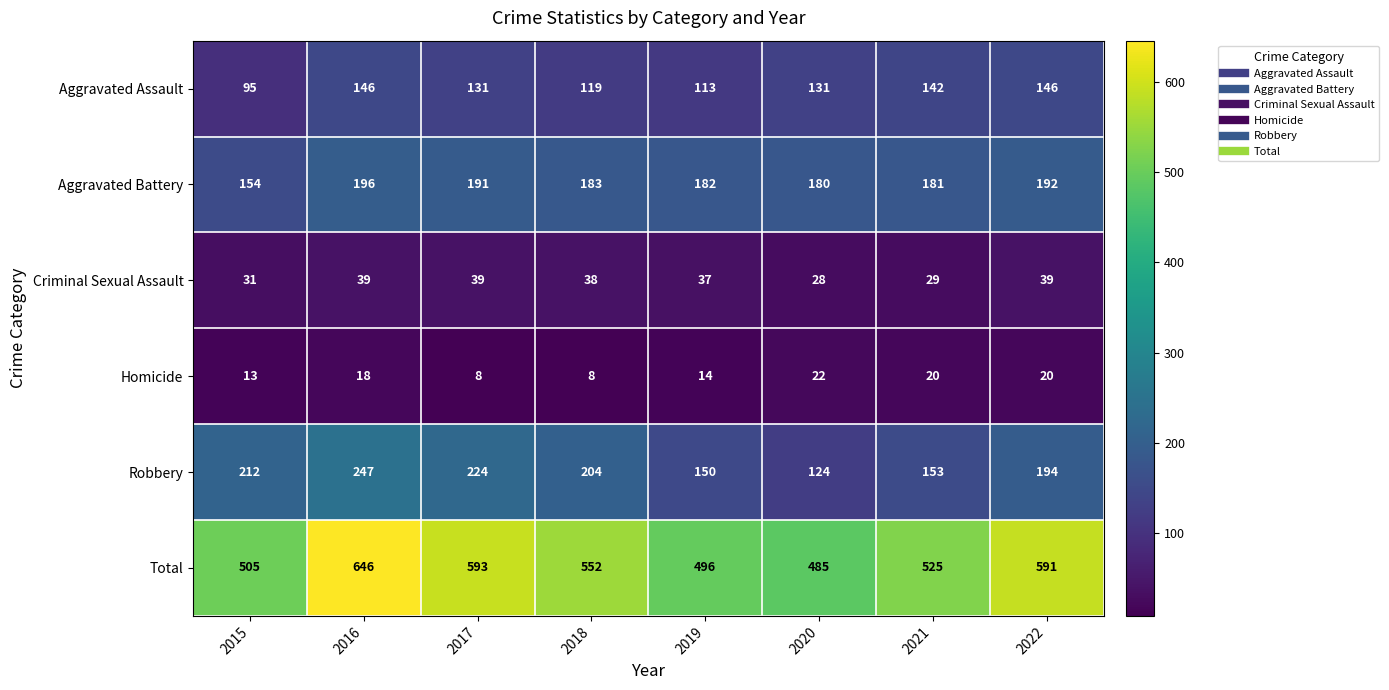

What is the total value across all series at 2018?

1104